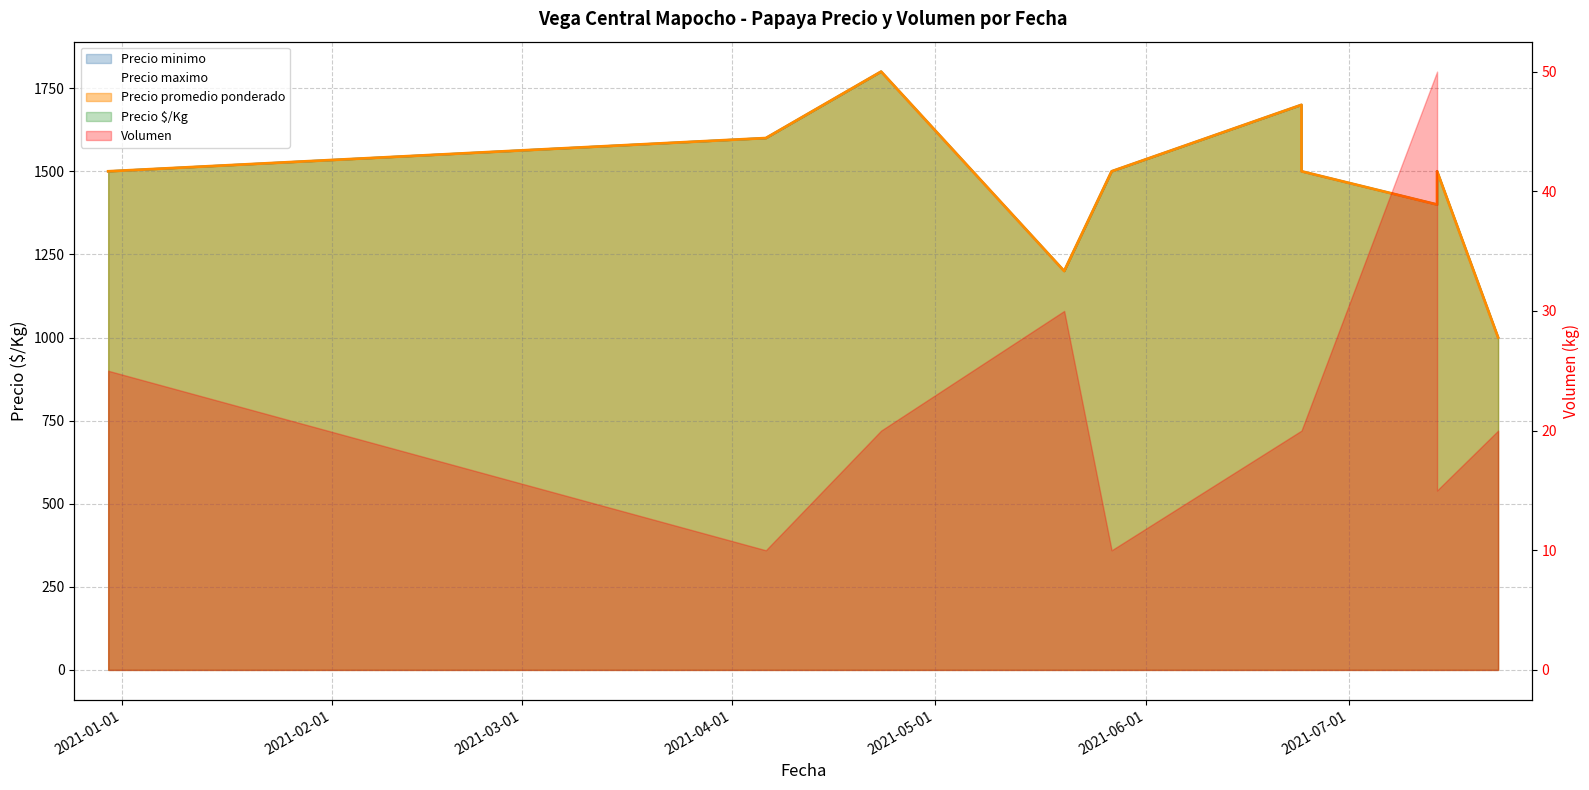

What is the sum of all Precio promedio ponderado values?

14700